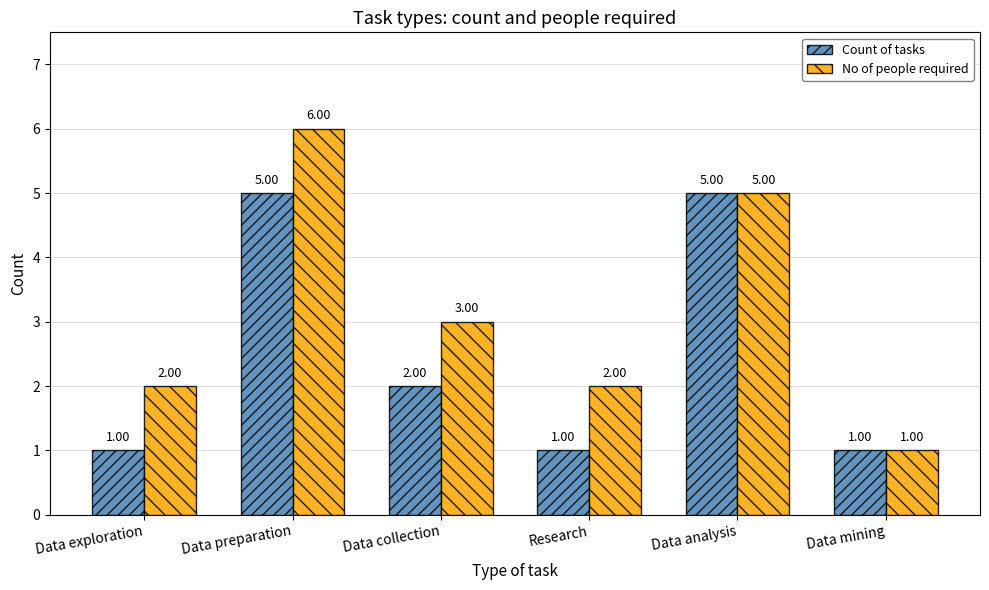

What is the difference between the maximum and minimum values in the No of people required series?

5